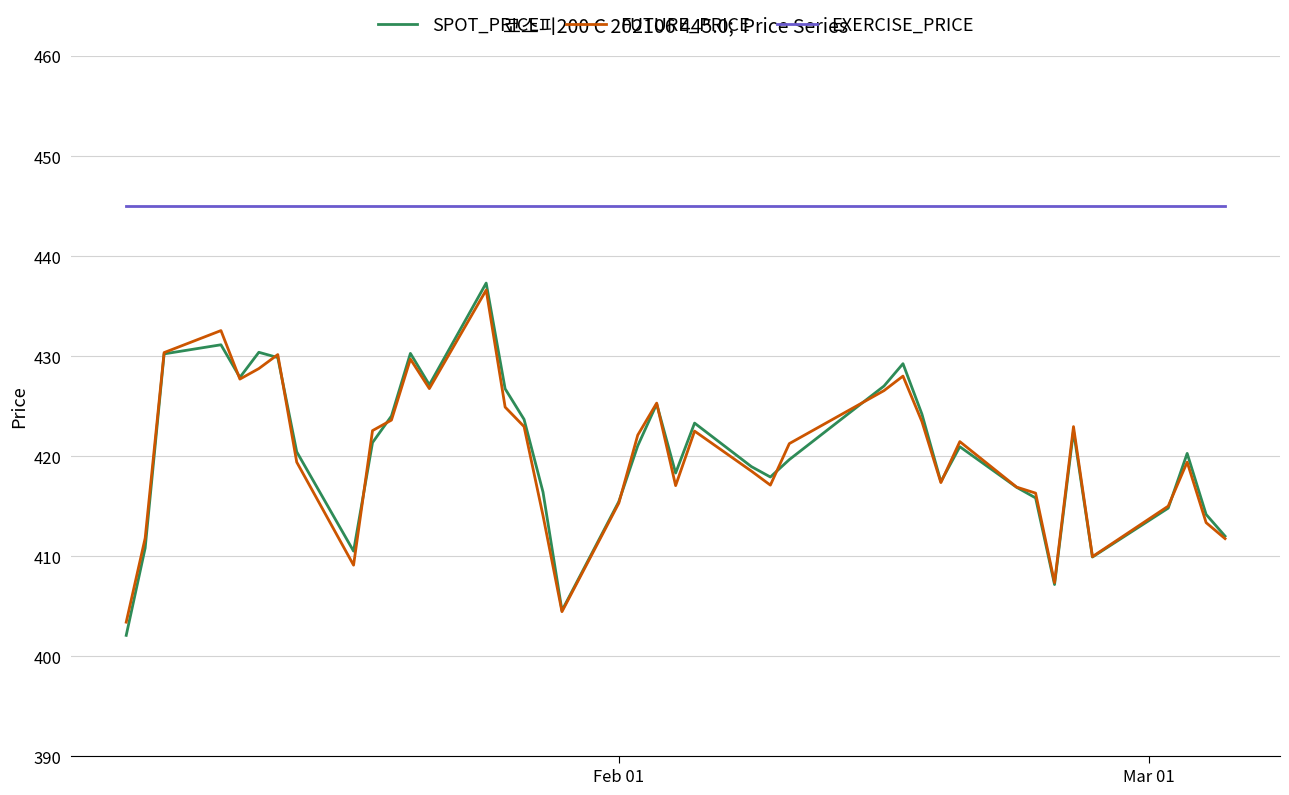

True or false: SPOT_PRICE has more than 1 interior local peaks.

True